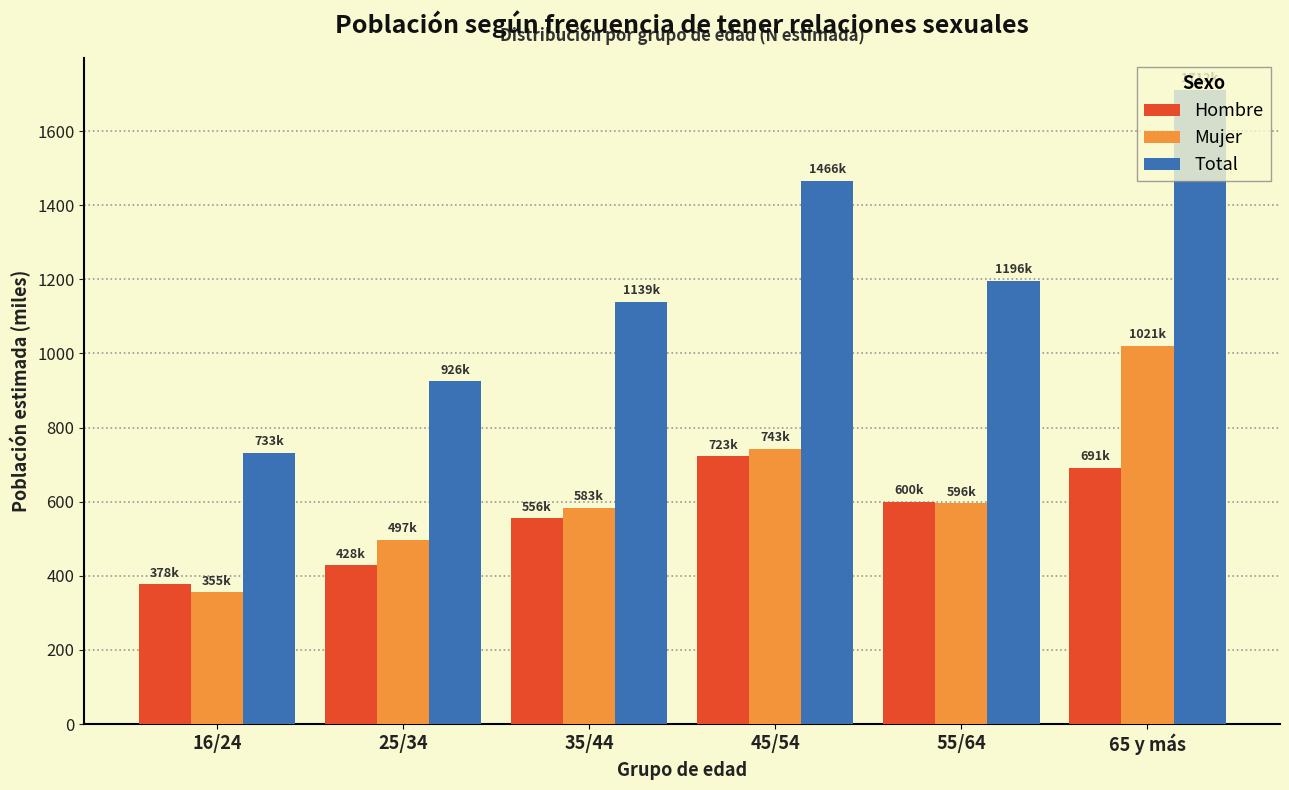

What is the approximate value of Mujer at 35/44?

583.5